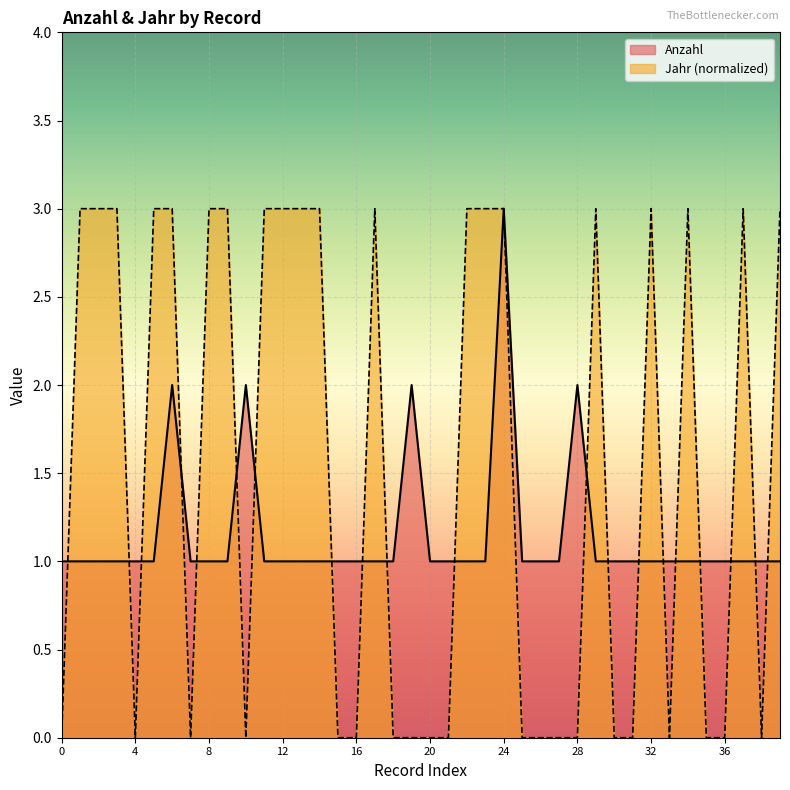

In Jahr, how many points are lower than both neighbors (excluding endpoints)?

5